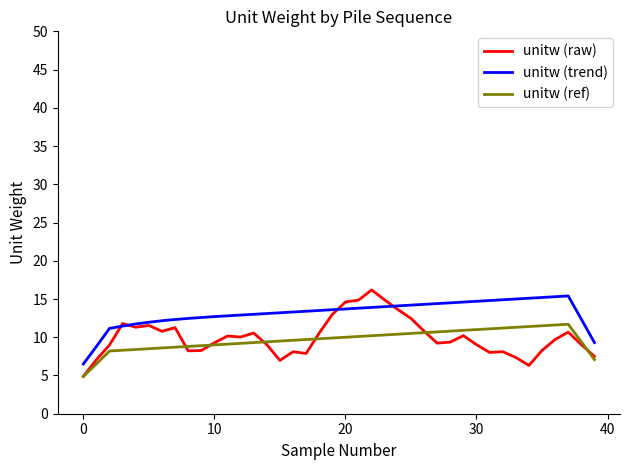

True or false: unitw (ref) and unitw (trend) intersect in this chart.

False